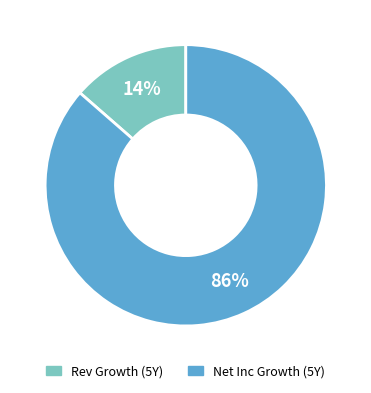

To the nearest percent, what is the average slice percentage?

50%